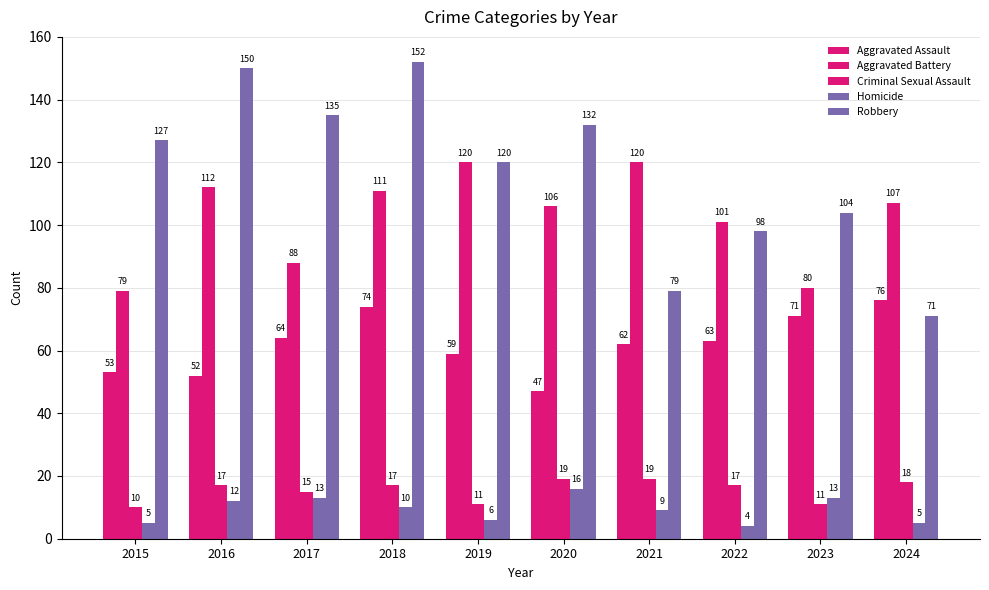

How many bars are there in each group?

5